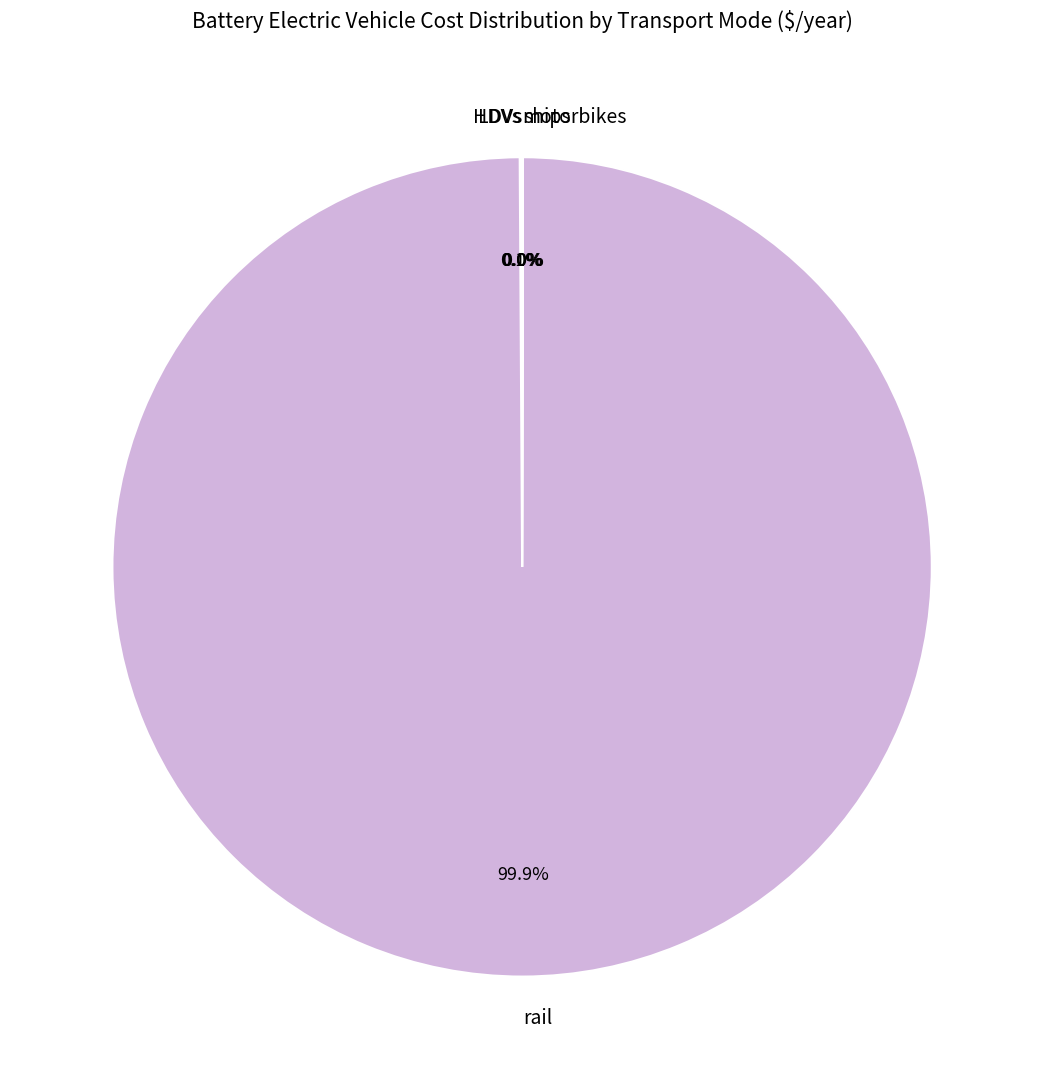

What is the largest slice in the pie chart?

rail